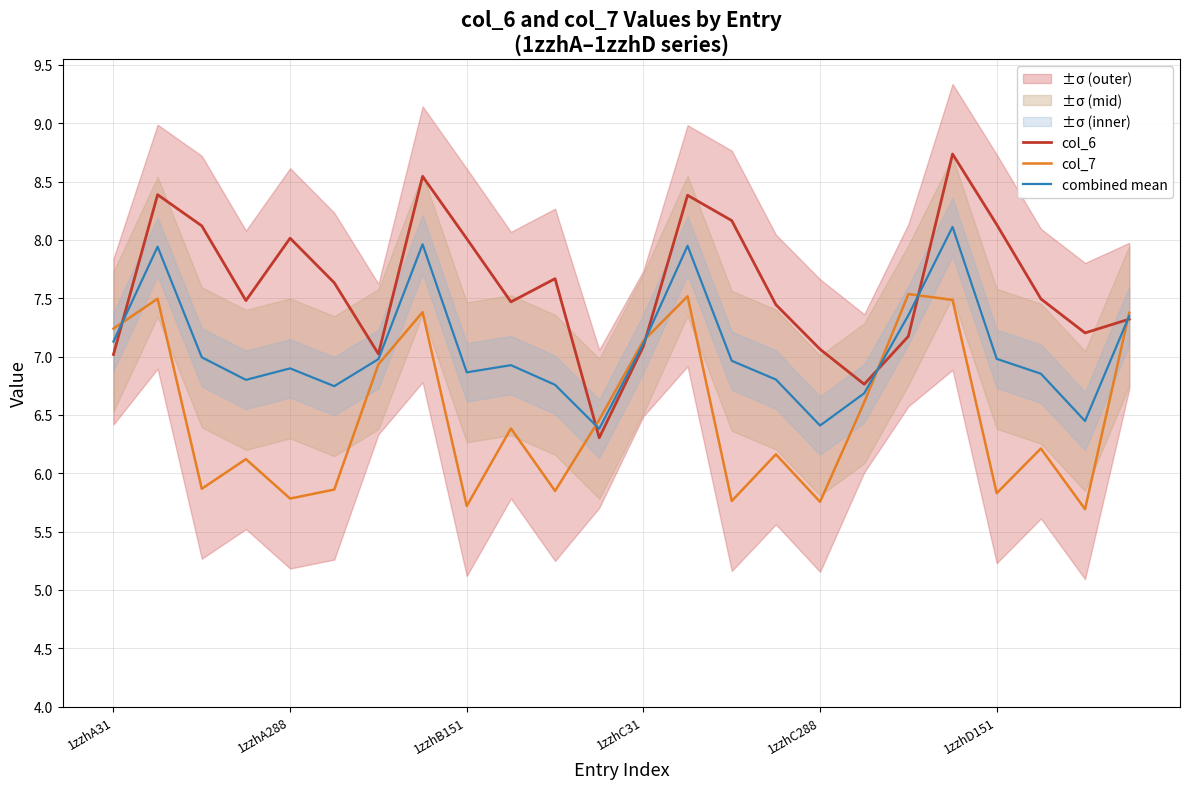

How many data points in col_7 are less than 6?

9